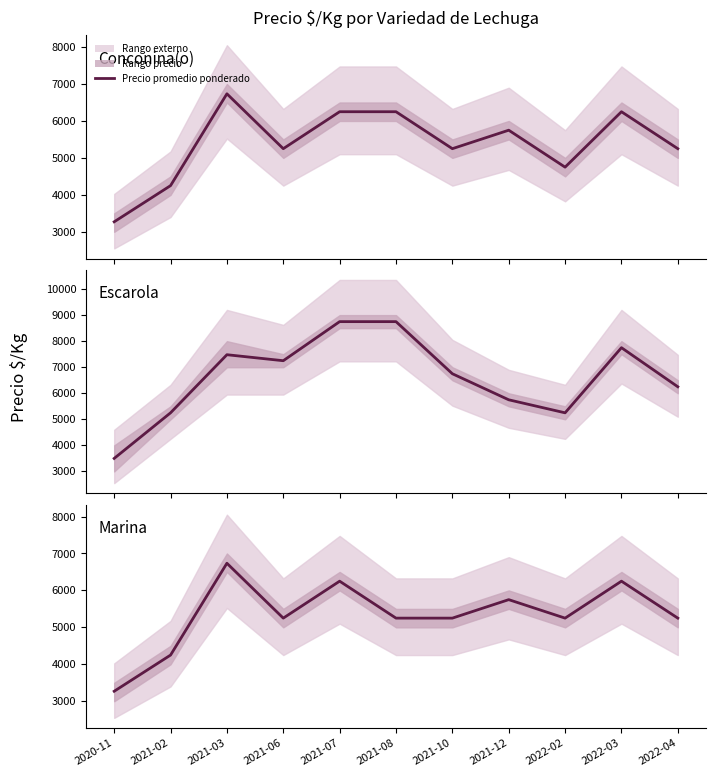

List the labels in order of value, smallest first.

2020-11, 2021-02, 2021-06, 2021-08, 2021-10, 2022-02, 2022-04, 2021-12, 2021-07, 2022-03, 2021-03